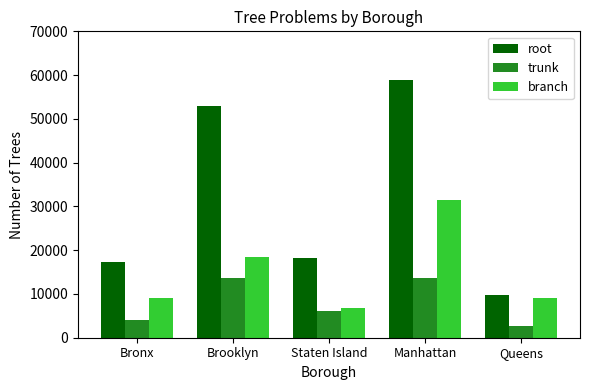

What is the maximum value for branch?

31576